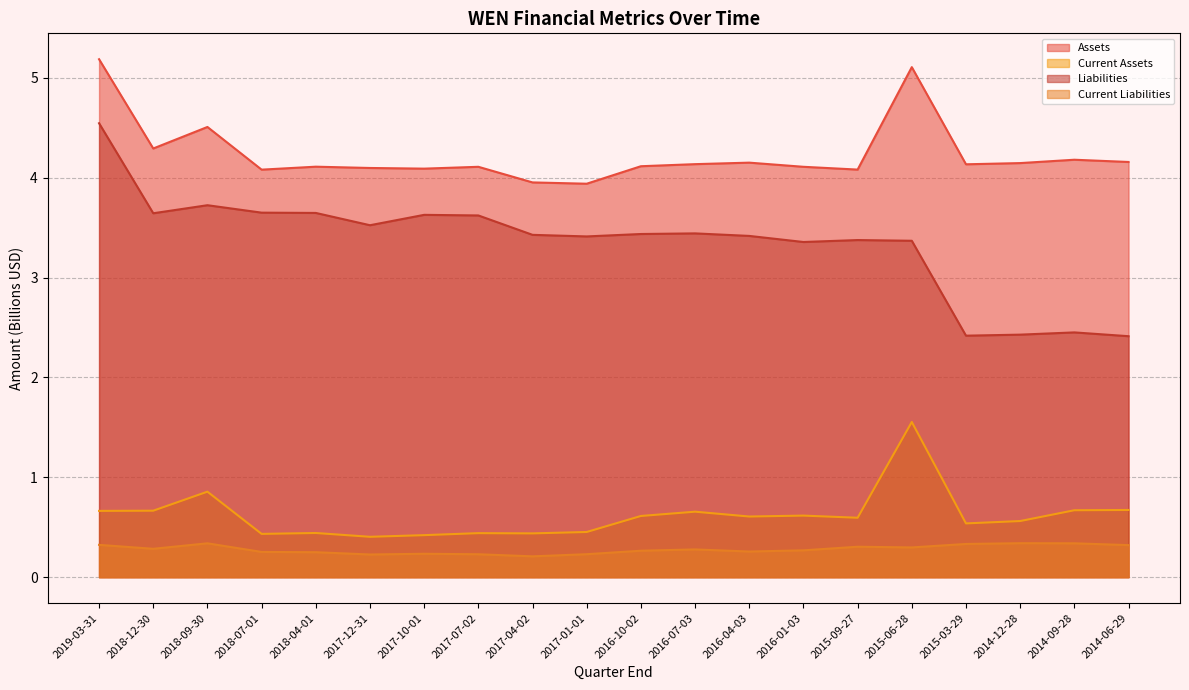

What is the maximum value for Current Assets?

1.6